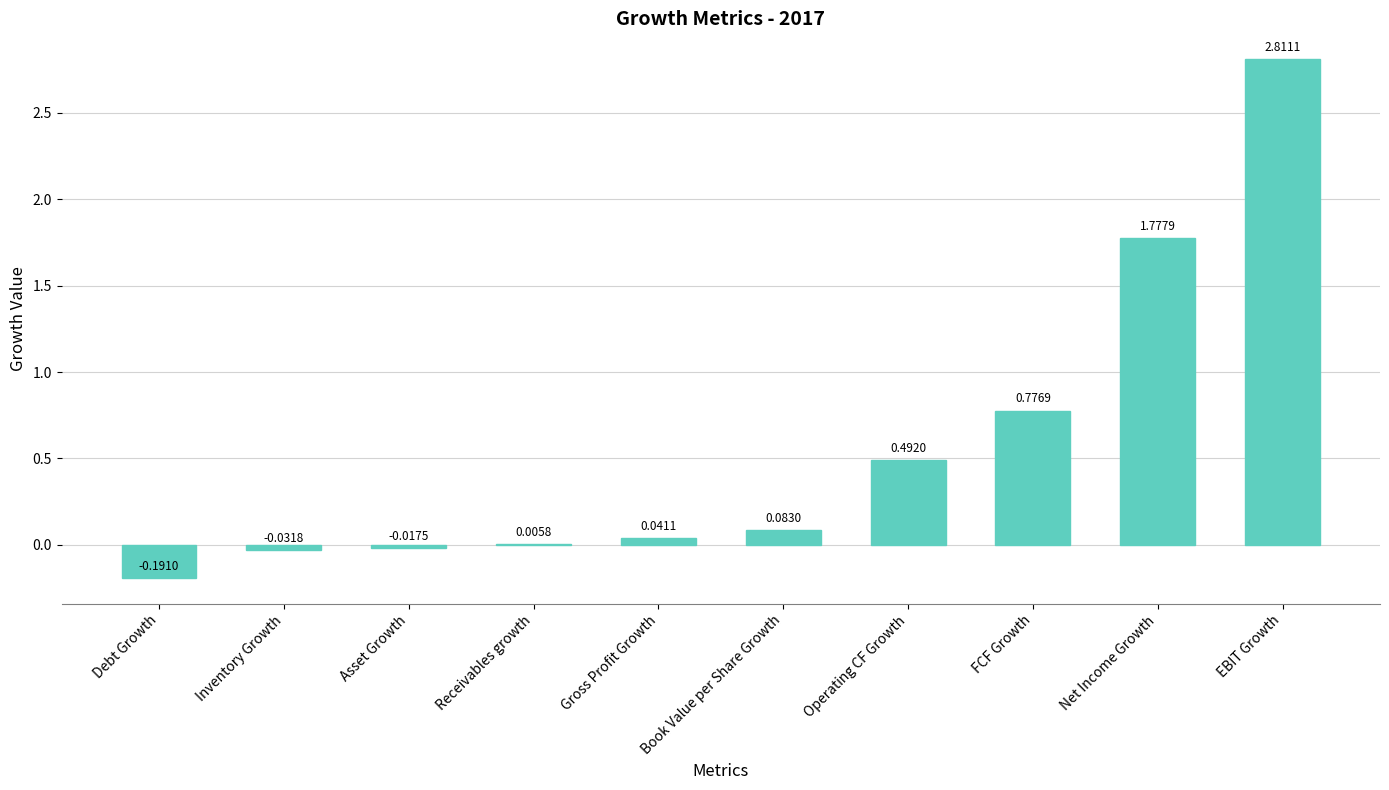

At which label does the data first exceed 0?

Receivables growth